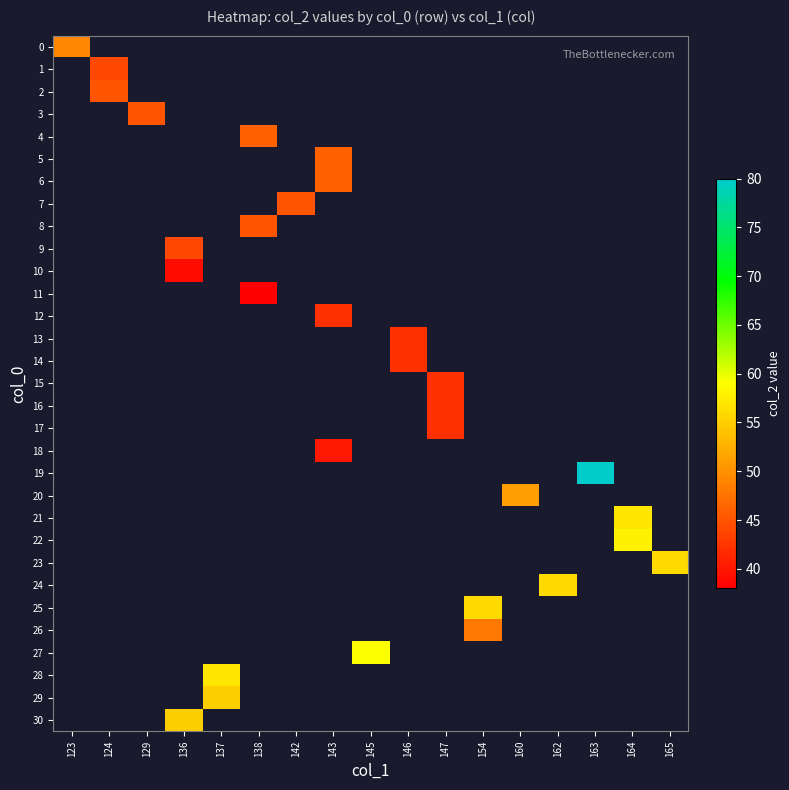

Between 143 and 147, which is larger?

147